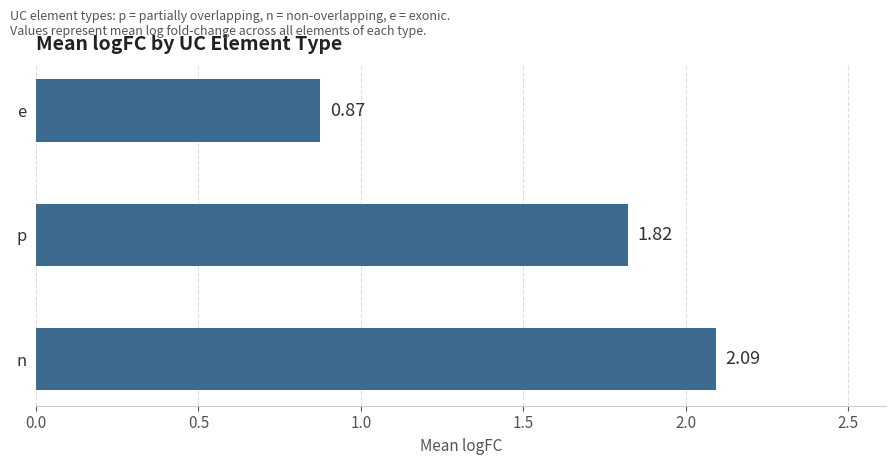

List the labels in order of value, smallest first.

e, p, n